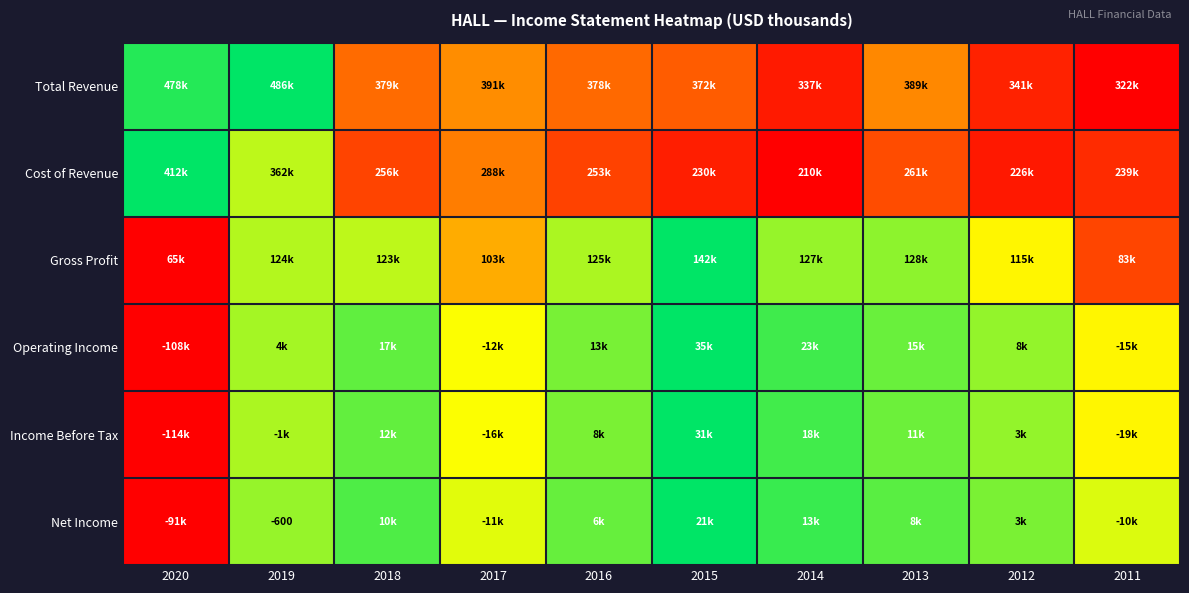

Where is Operating Income nearest to the value 0?

2020